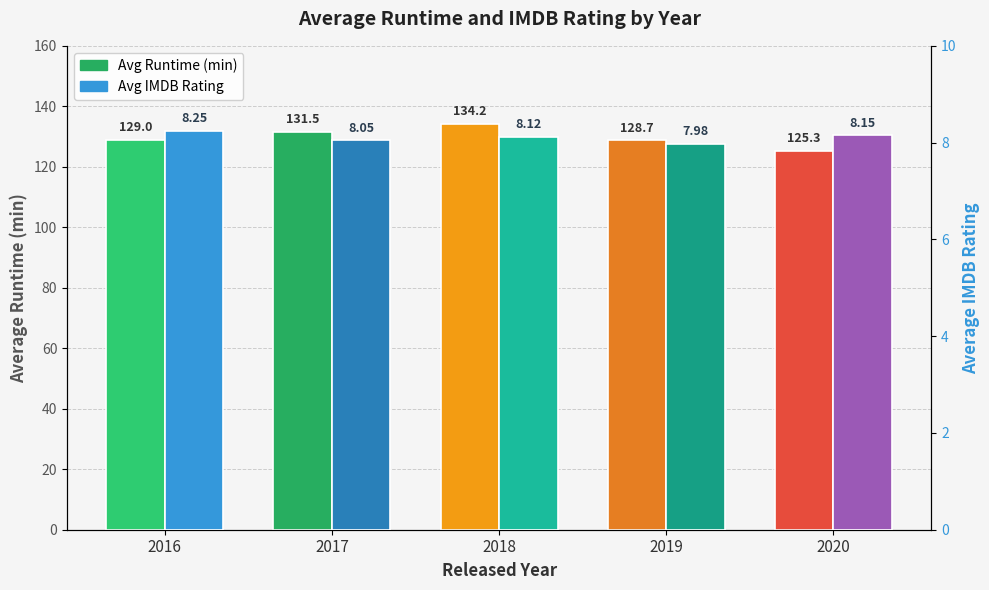

How many groups of bars are there?

5